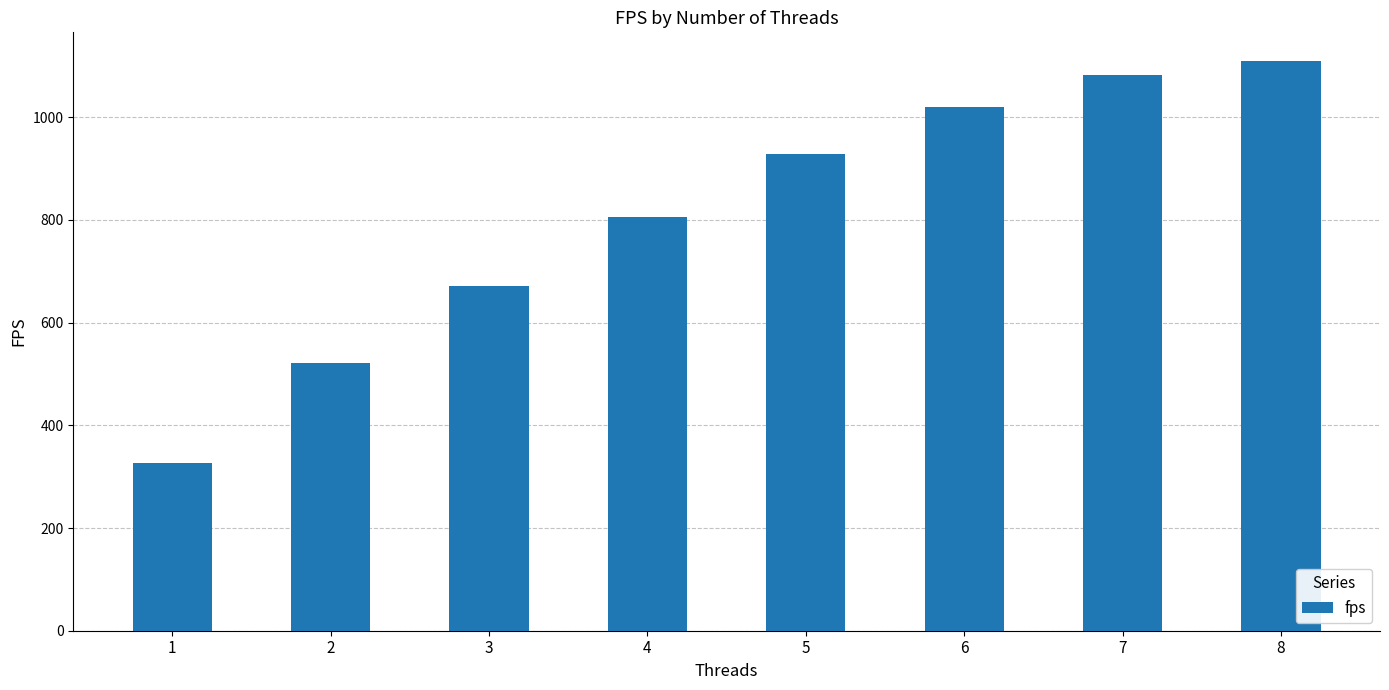

List the labels in order of value, largest first.

8, 7, 6, 5, 4, 3, 2, 1